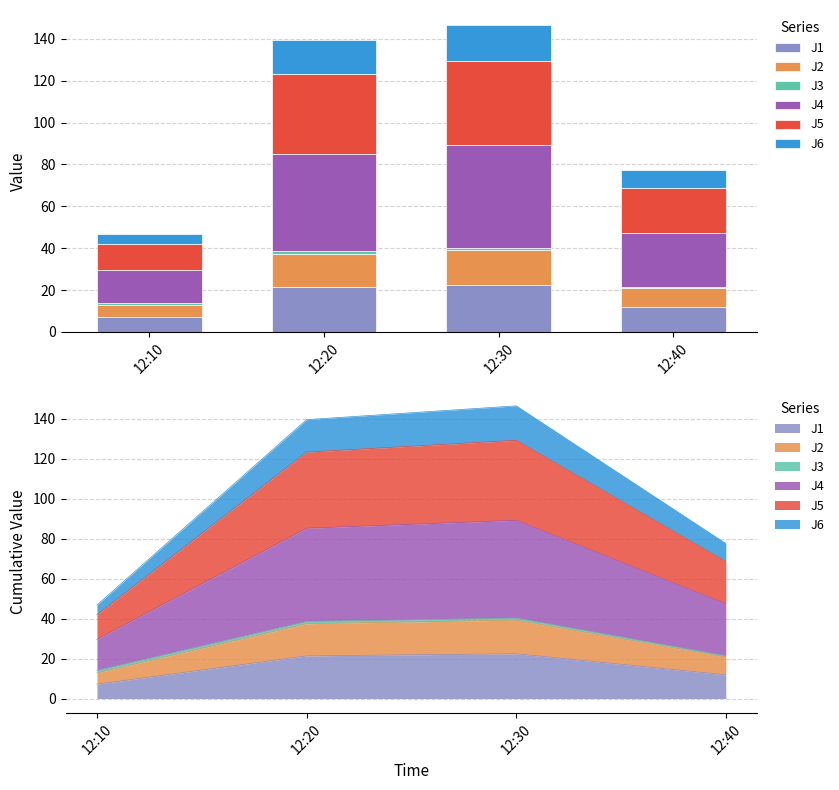

Is it true that J4 equals 40.2 at 12:40?

False